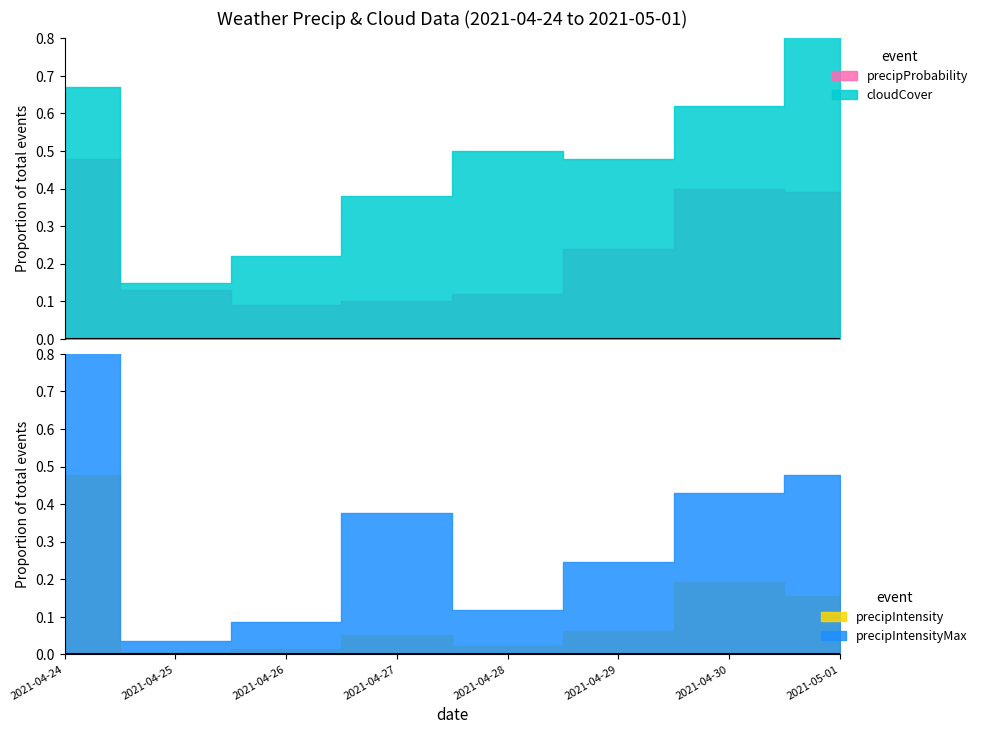

What is the sum of the precipIntensityMax values at 2021-05-01 and 2021-04-26?

0.6